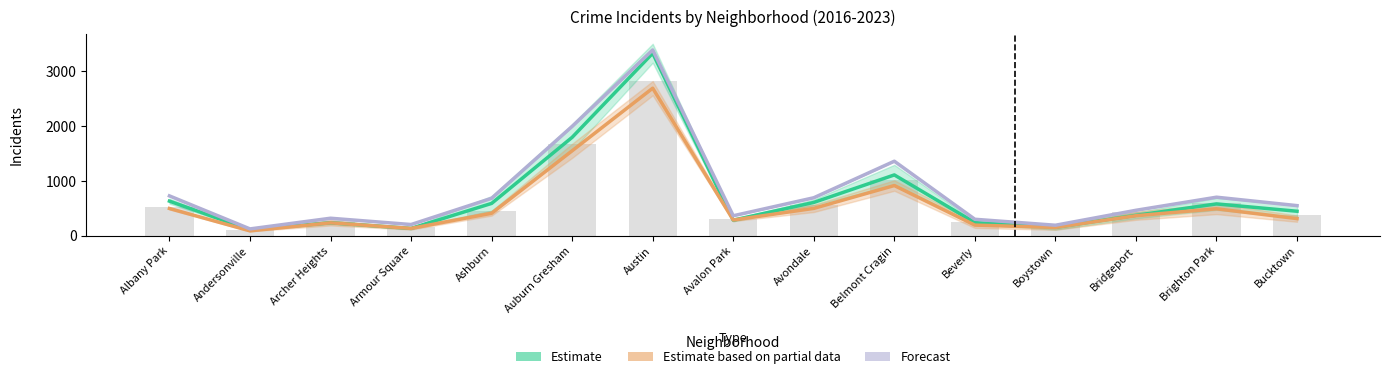

Between Beverly and Avondale, which is larger?

Avondale